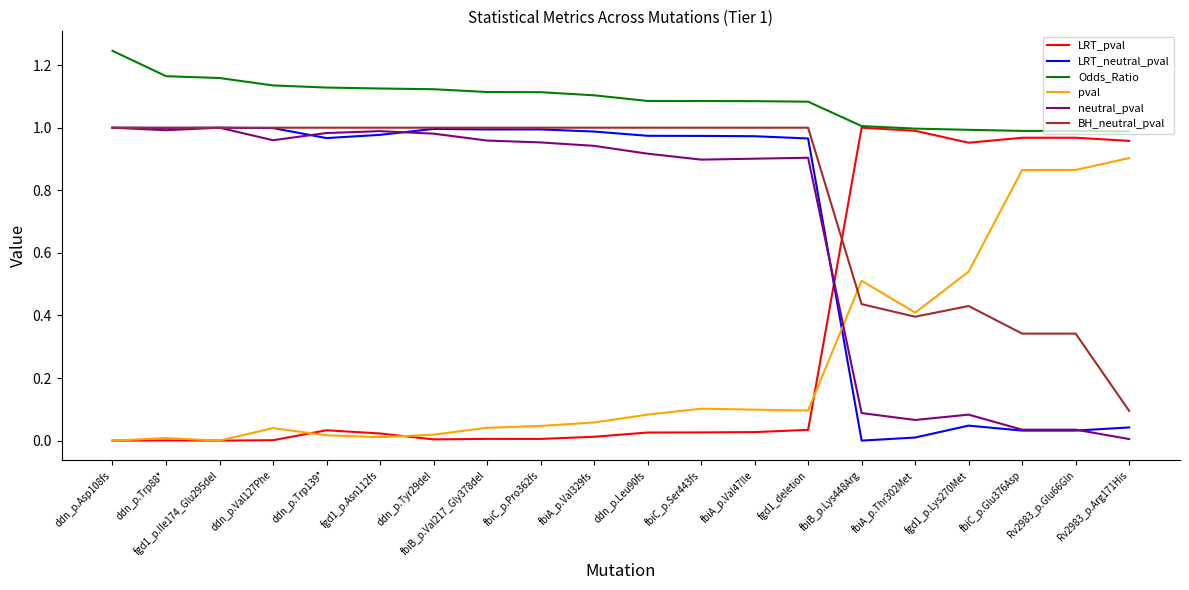

How many lines are shown in the chart?

6